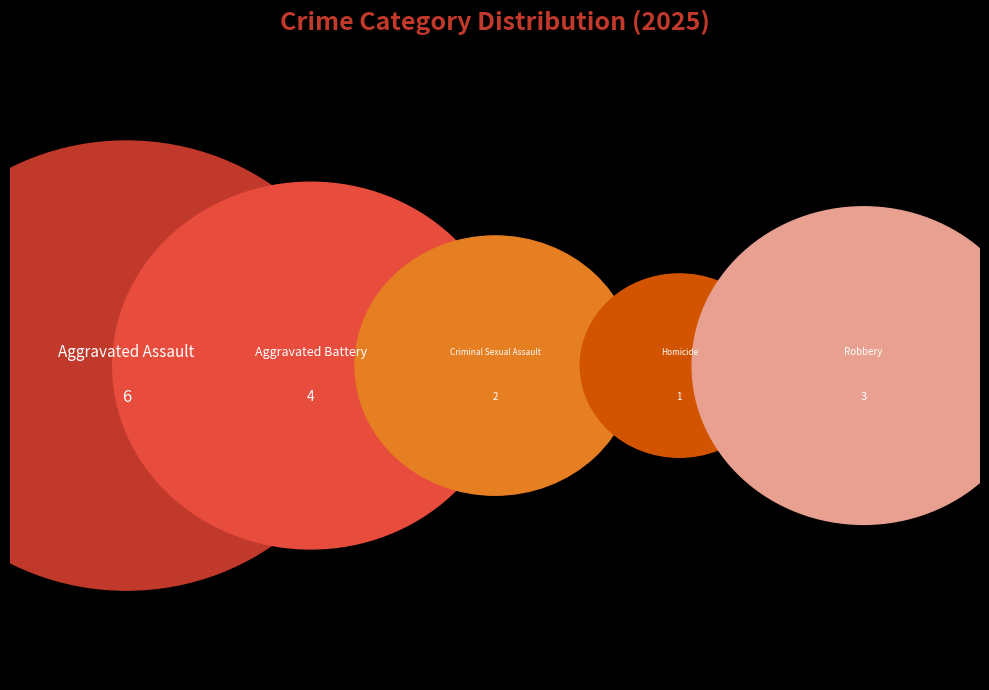

What percentage is the Aggravated Assault slice, to the nearest percent?

38%